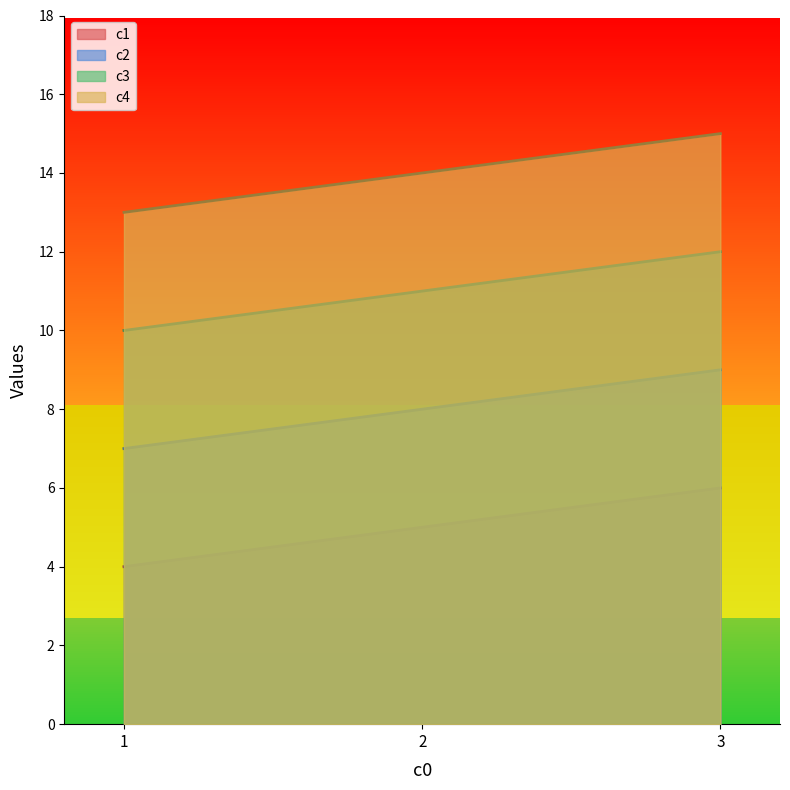

What is the value of the c3 point at the 2nd from the left?

11